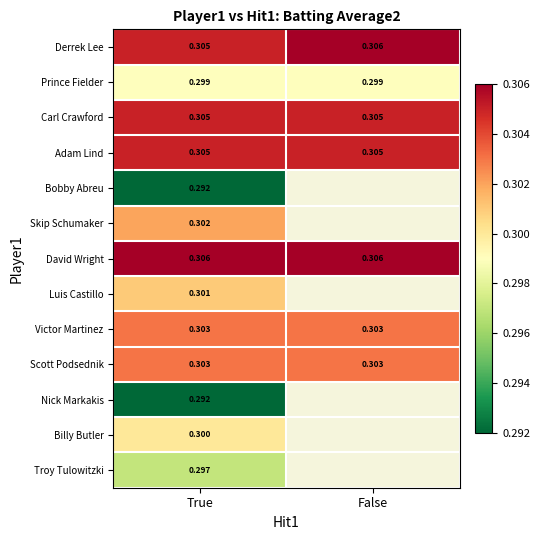

Rank the categories by Derrek Lee value from lowest to highest.

True, False